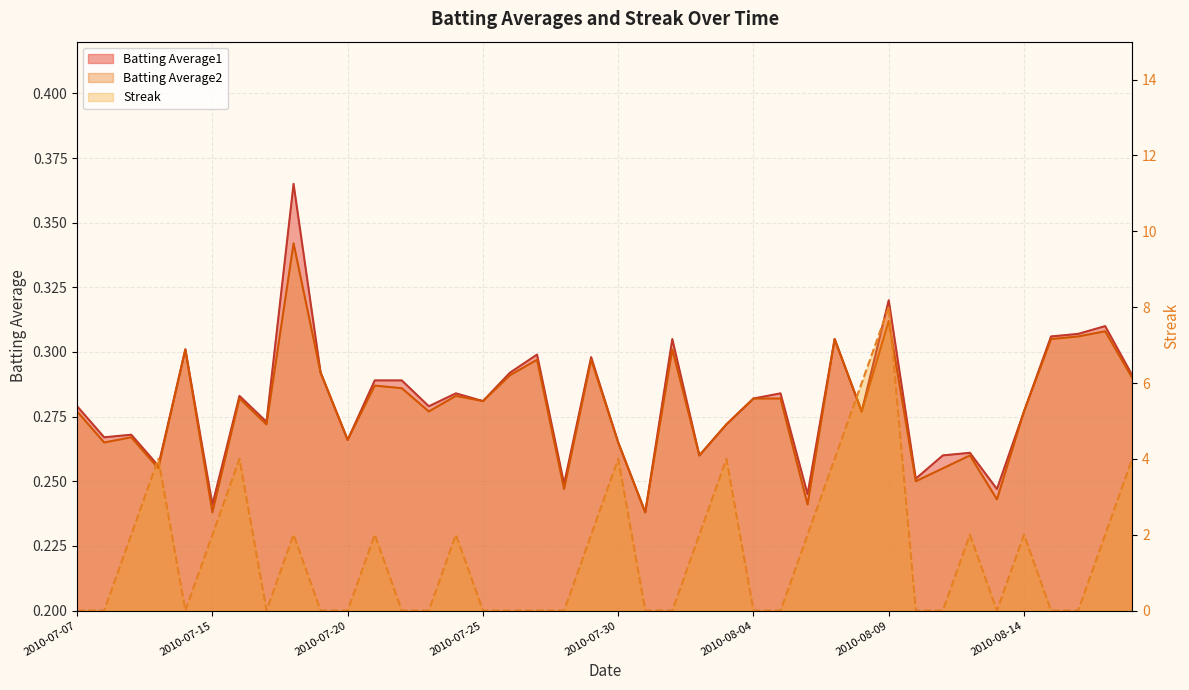

Which series has the widest spread of values?

Streak